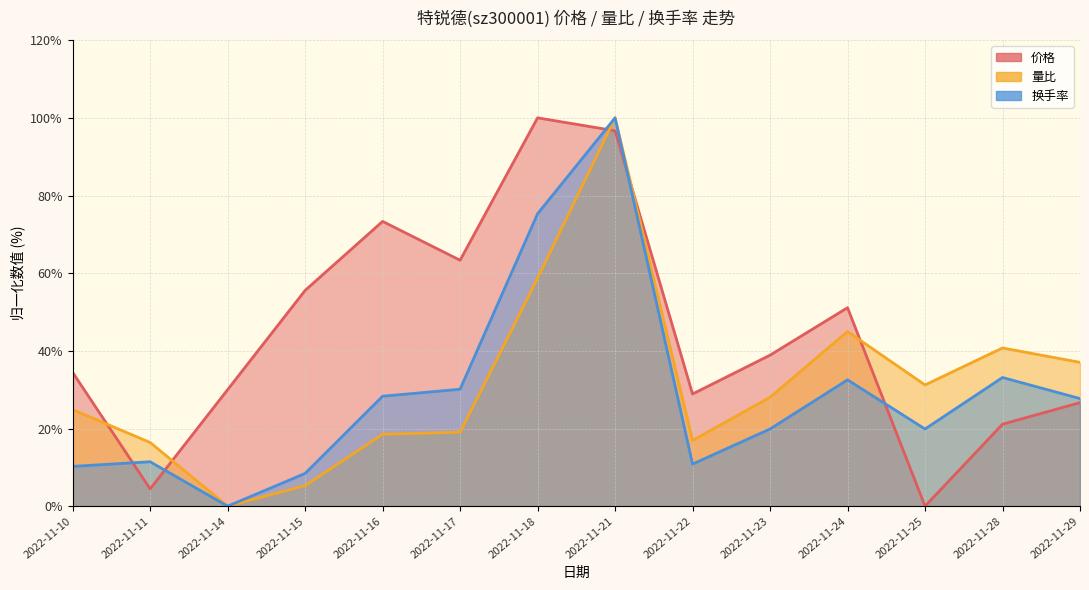

How many times do 价格 and 换手率 cross each other?

5